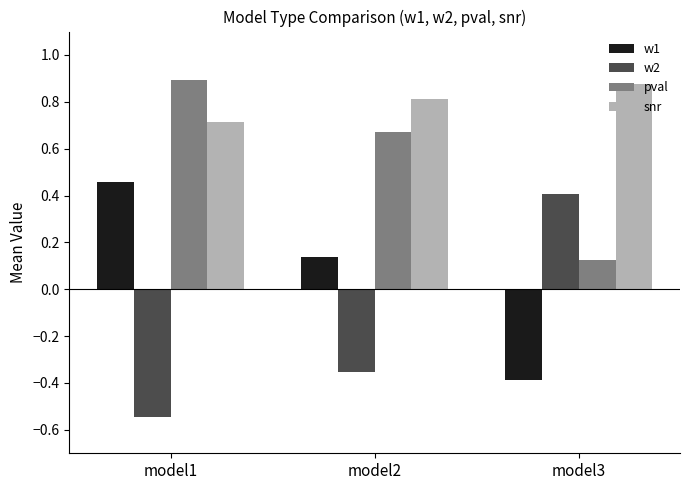

What is the sum of the w1 values at model1 and model2?

0.6